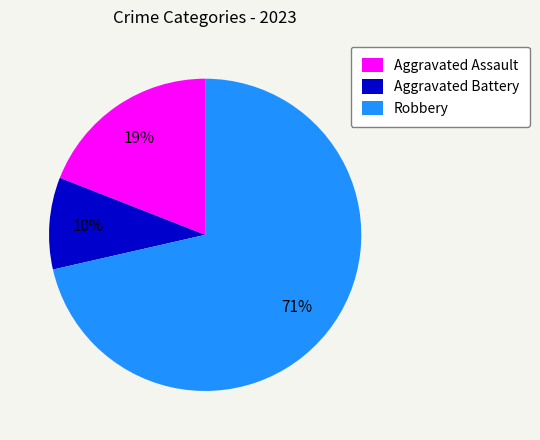

What is the ratio of the value at Aggravated Battery to the value at Aggravated Assault?

0.5